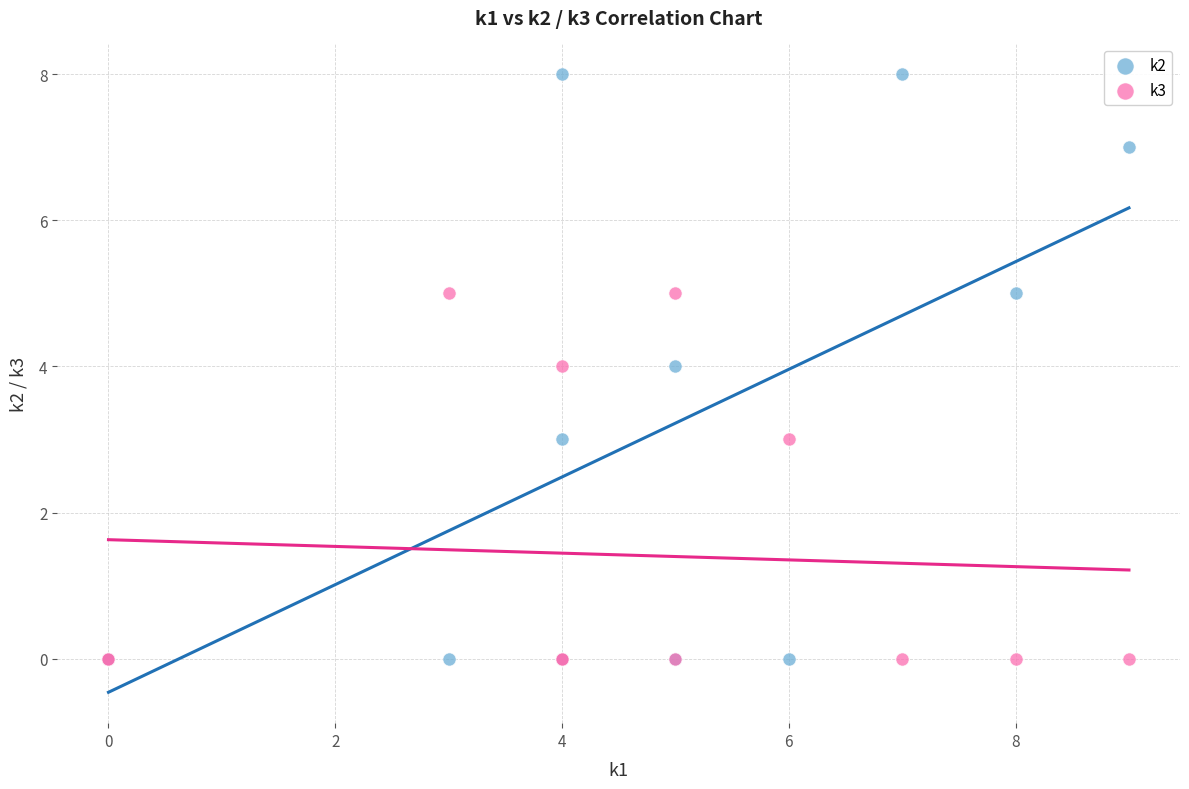

What are all the series names shown in the legend?

k2, k3